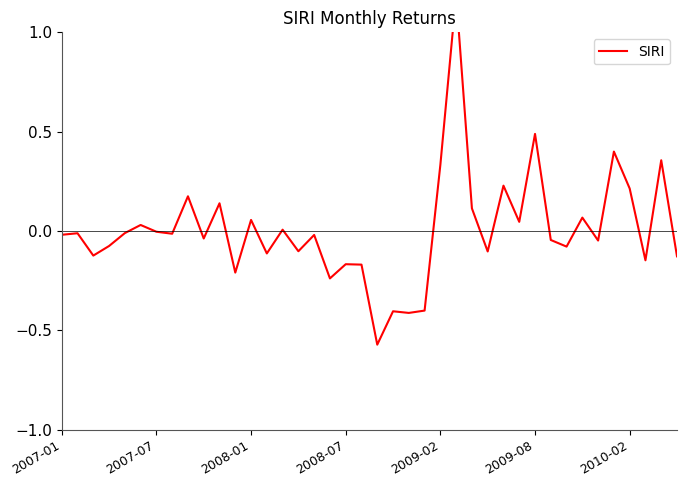

True or false: the data shows 0.0 at 14.

False